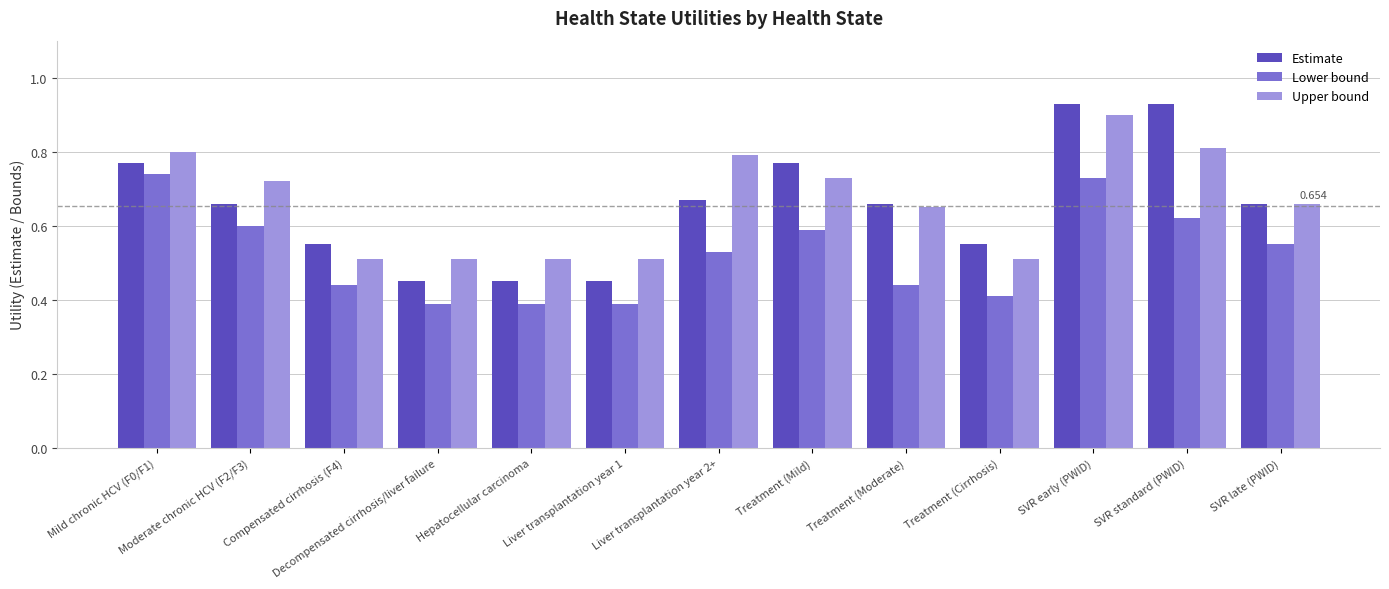

What position from the right is Decompensated cirrhosis/liver failure?

10